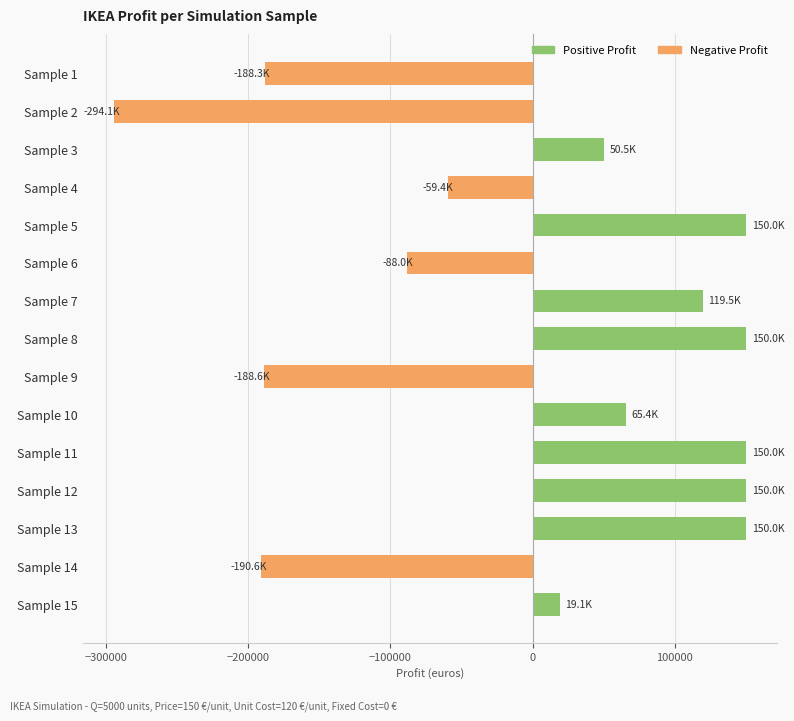

True or false: the data shows 28918.9 at Sample 10.

False